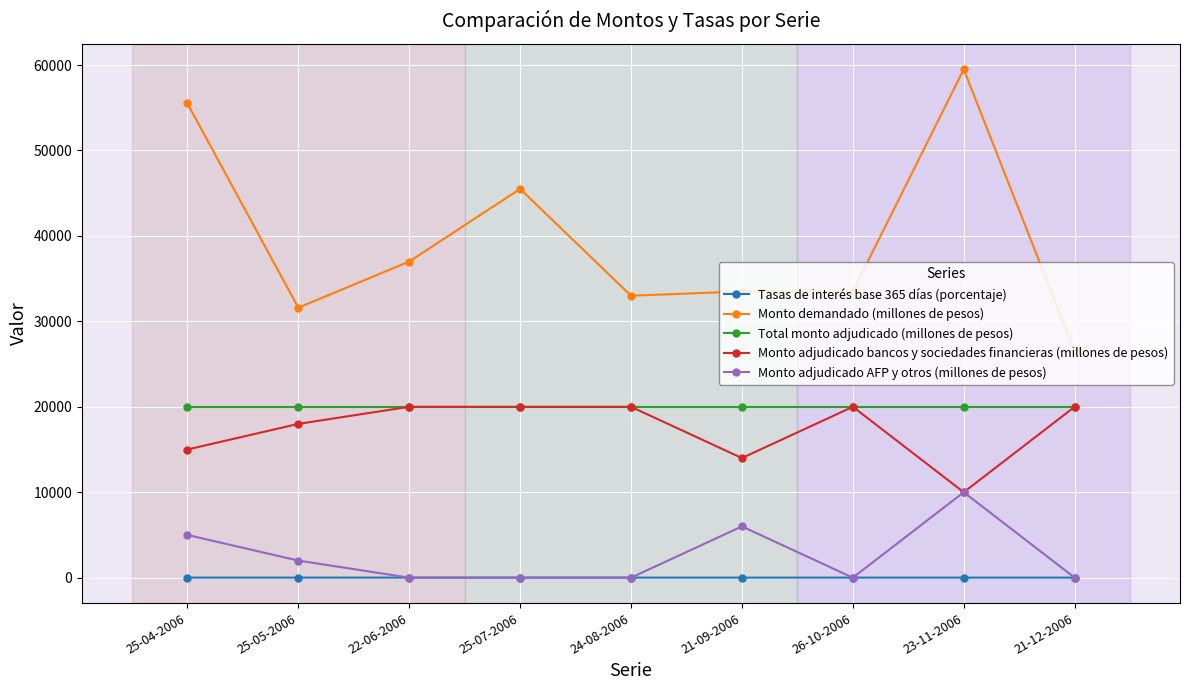

True or false: Monto demandado (millones de pesos) has more than 1 interior local peaks.

True